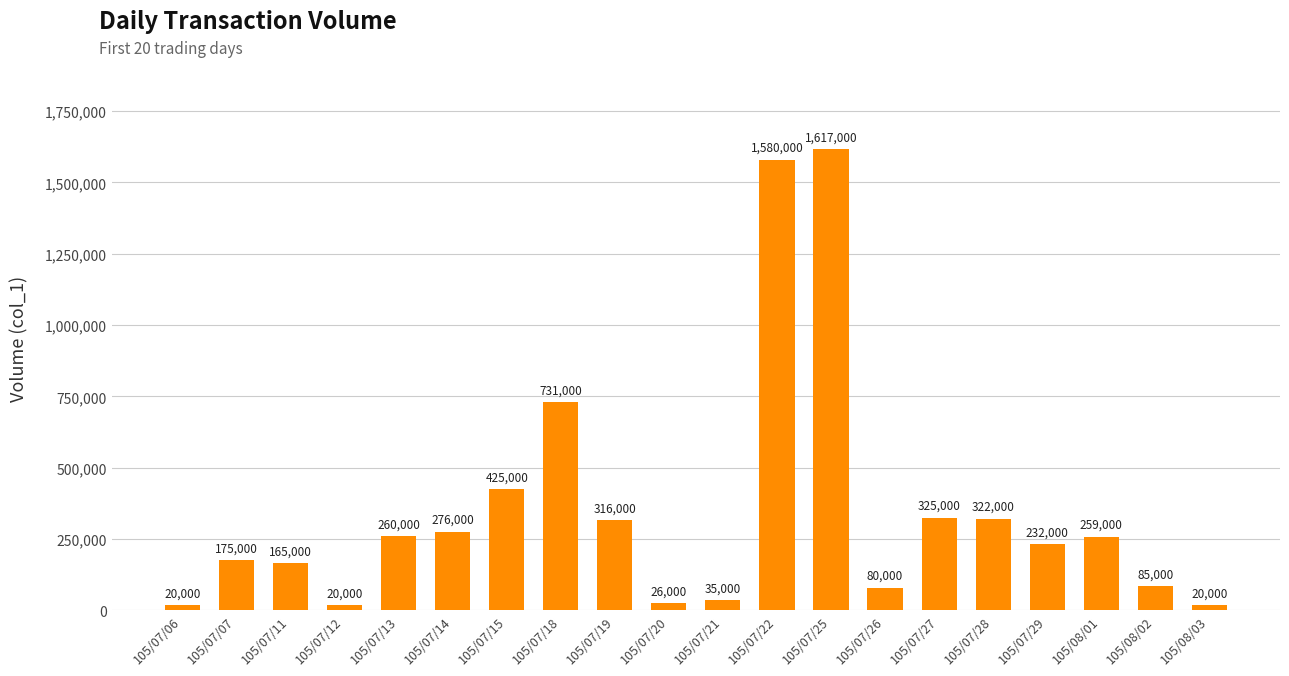

What is the minimum value shown in the chart?

20000